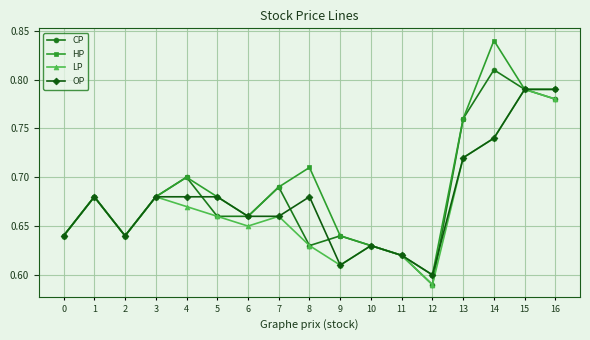

The HP series shows 1.4 at 15. True or false?

False